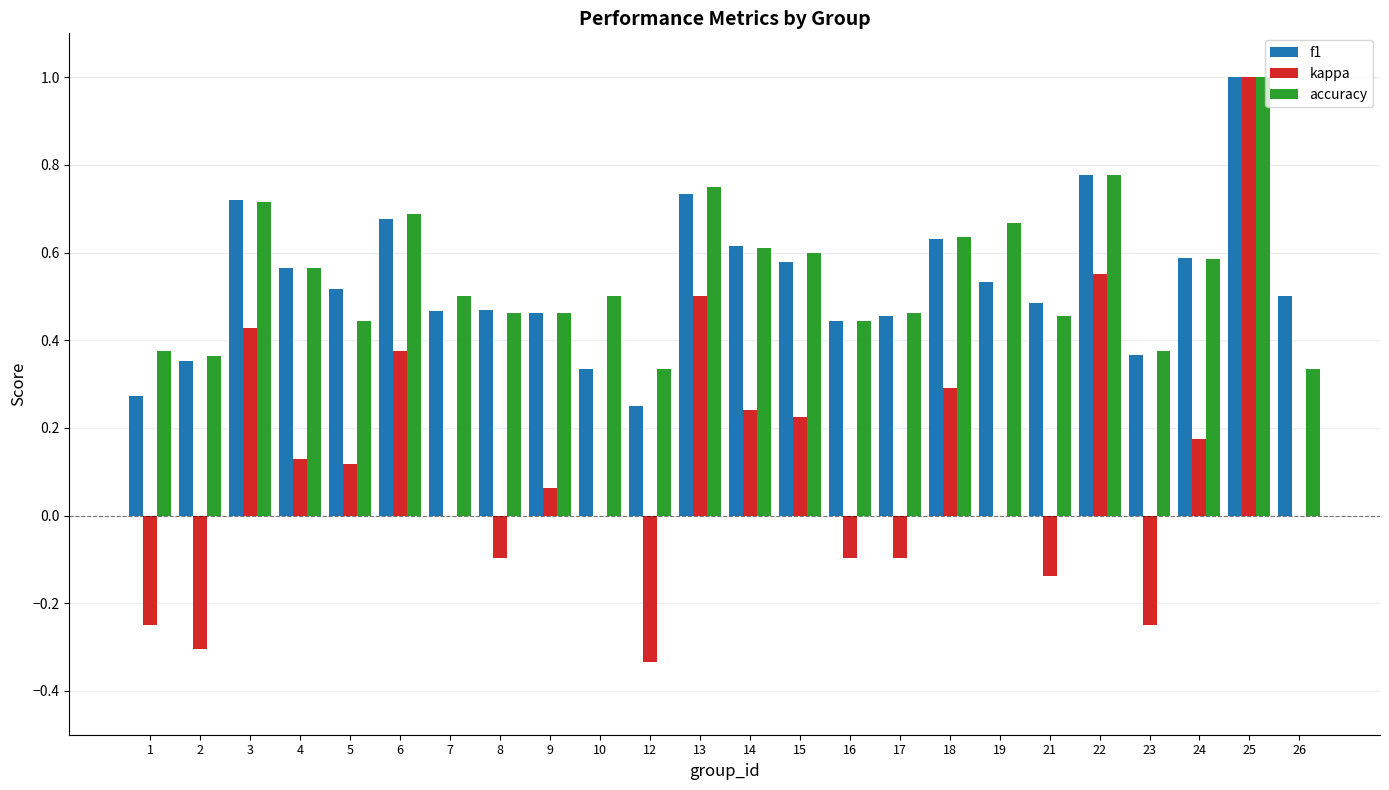

What is the total value across all series at 22?

2.1